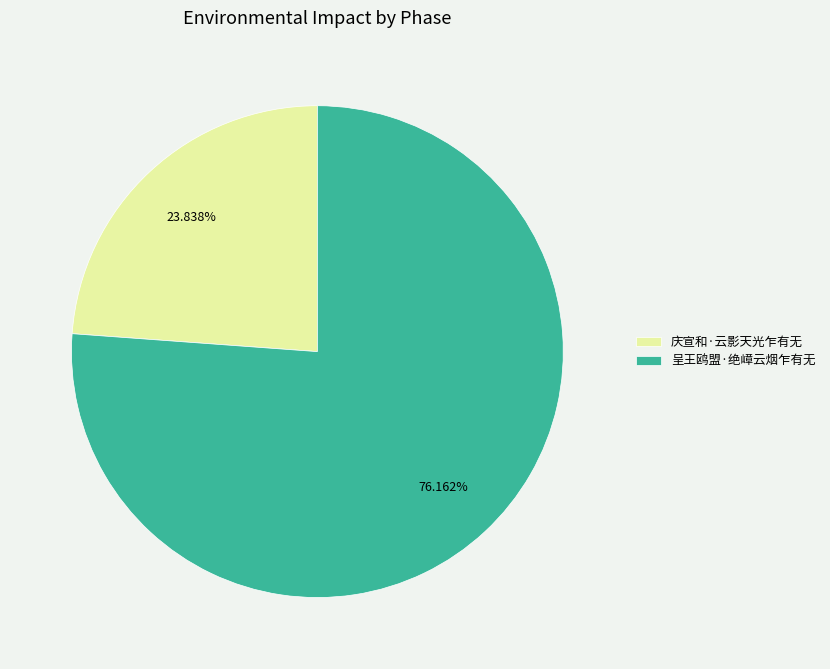

Rank the categories by value from highest to lowest.

呈王鸥盟·绝嶂云烟乍有无, 庆宣和·云影天光乍有无